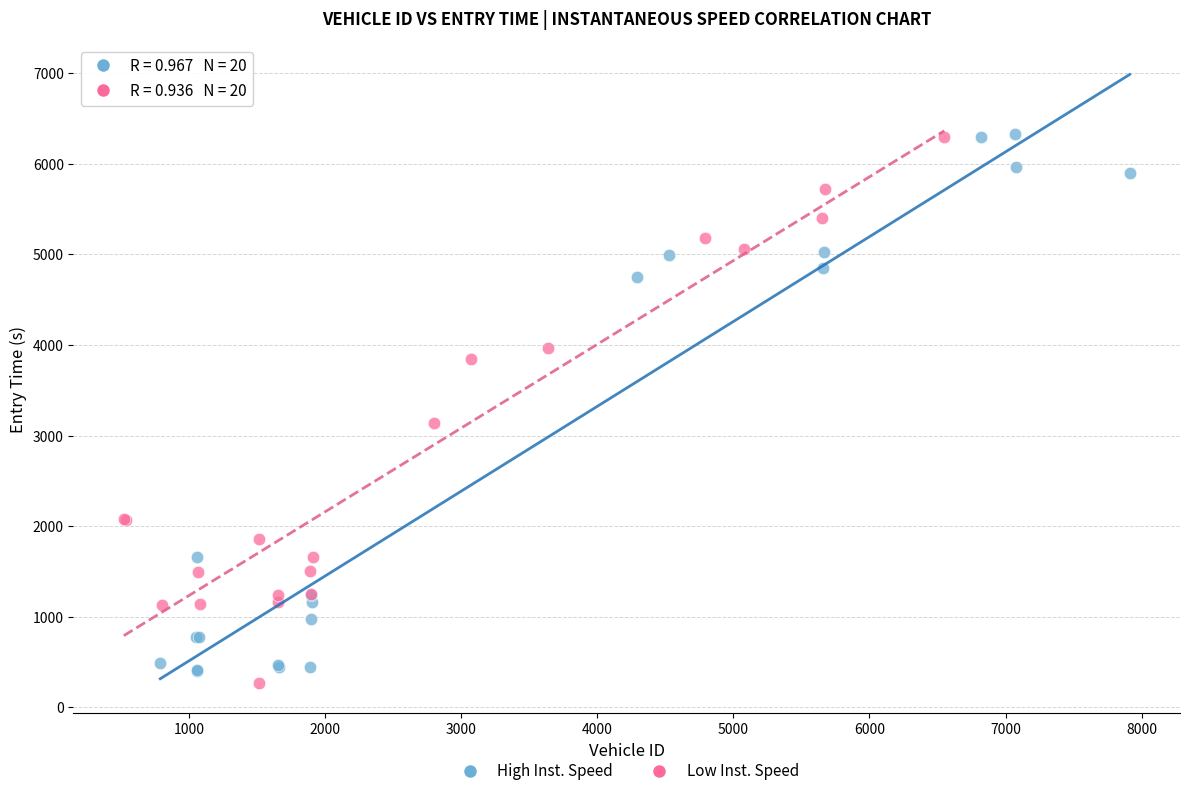

What are all the series names shown in the legend?

High Inst. Speed, Low Inst. Speed